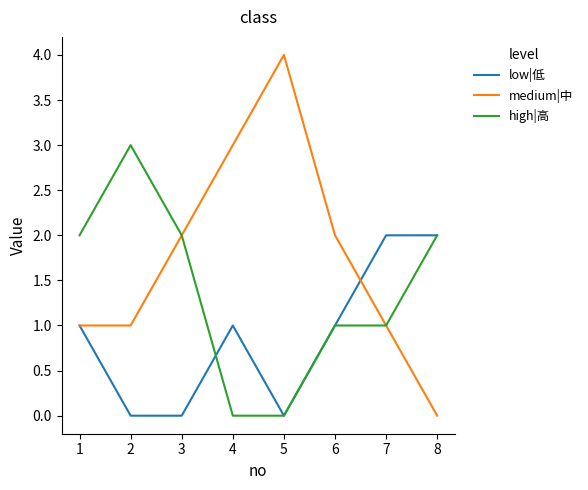

Which series has the widest spread of values?

medium|中